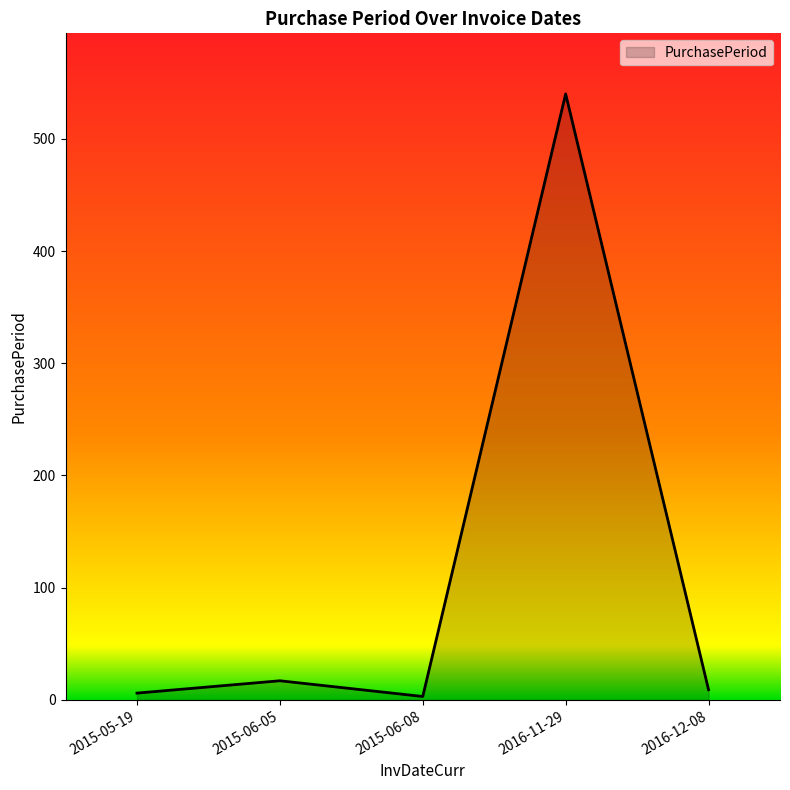

What is the minimum value shown in the chart?

3